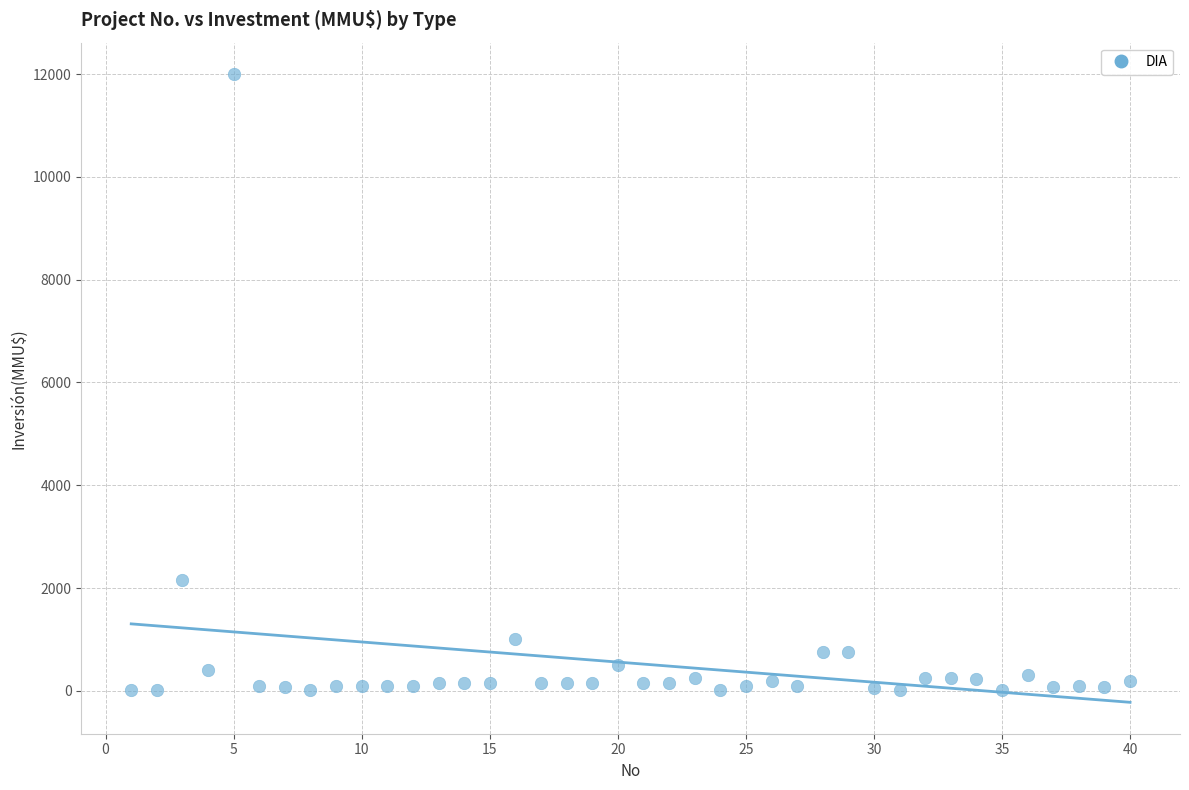

What Y value in the scatter plot is closest to 6005?

2154